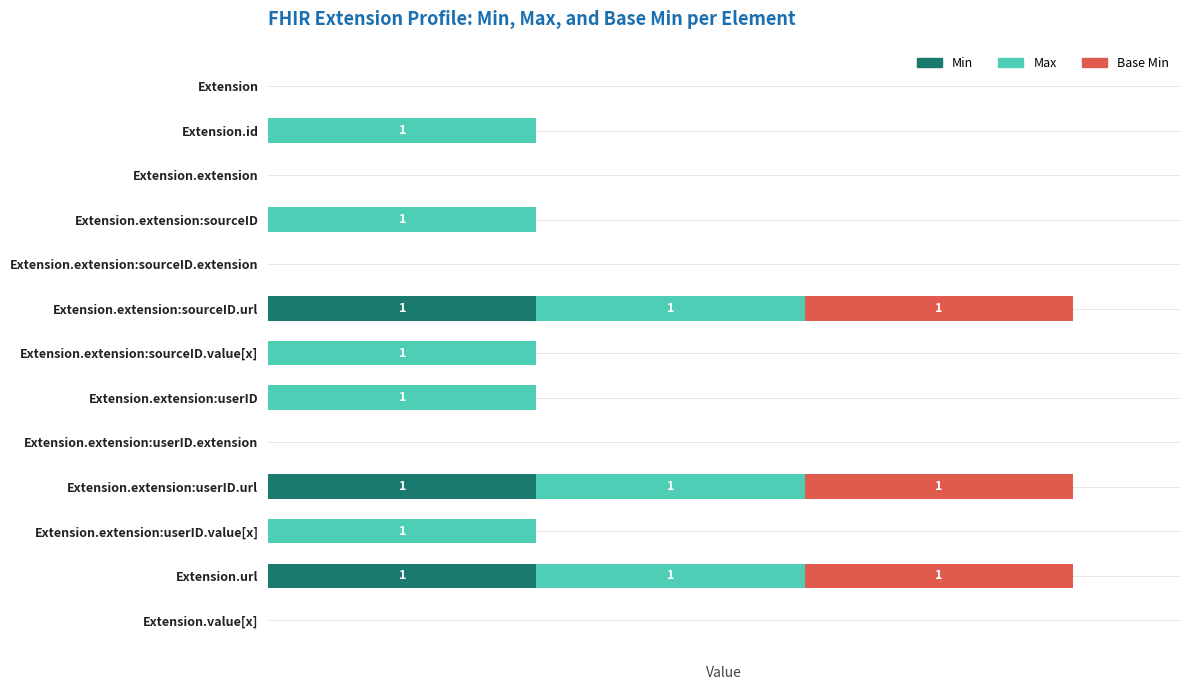

What are all the series names shown in the legend?

Min, Max, Base Min